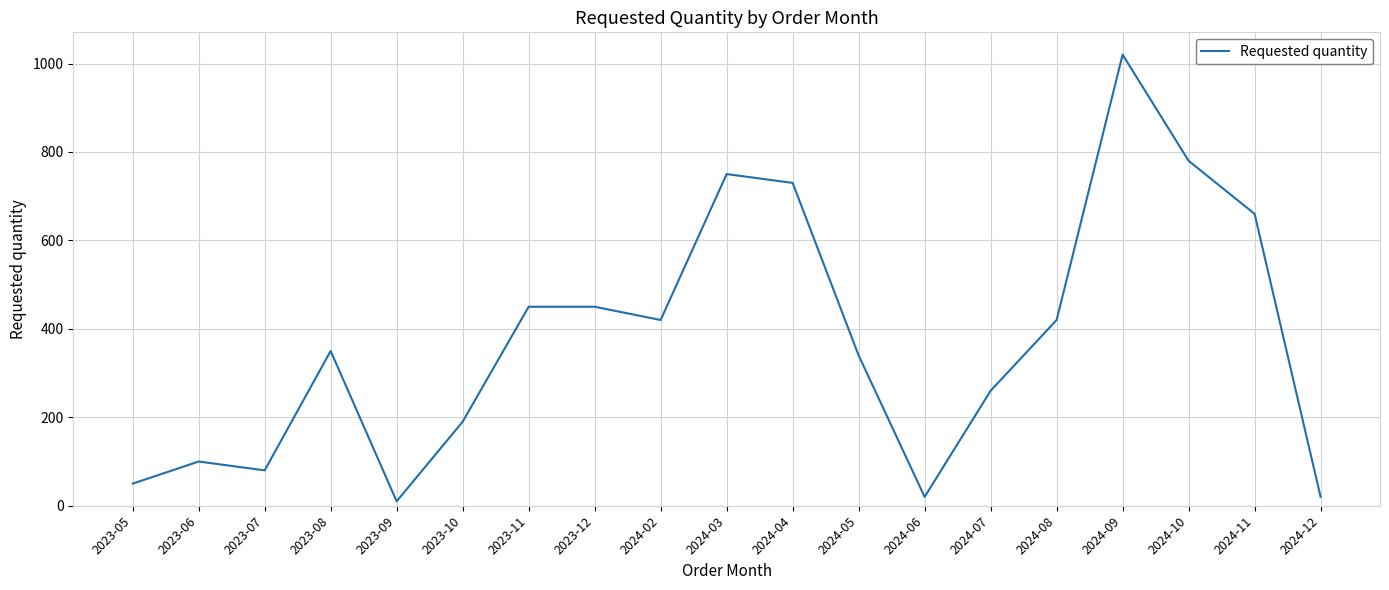

How many interior local valleys (lower than both neighbors) does the data have?

4